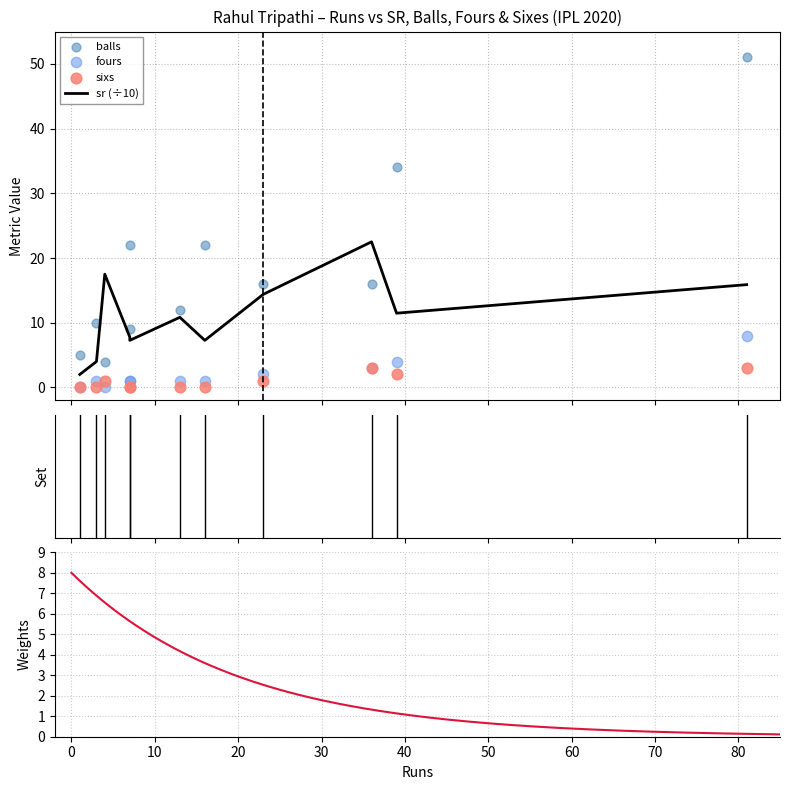

Which series contains the lowest Y value?

fours